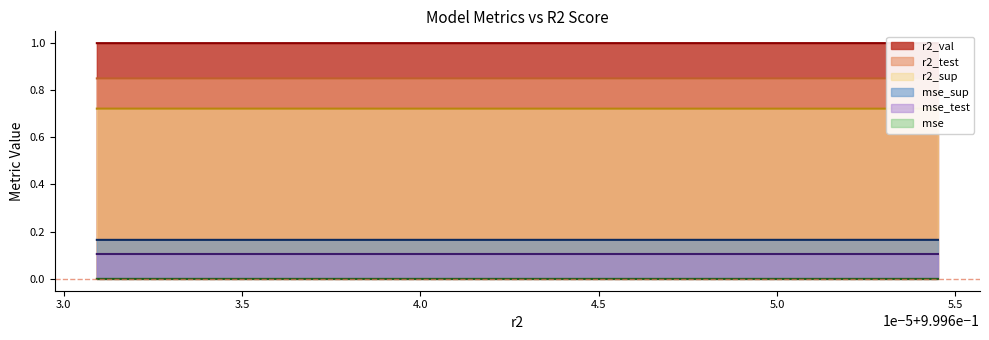

True or false: mse_sup and mse_test intersect in this chart.

False